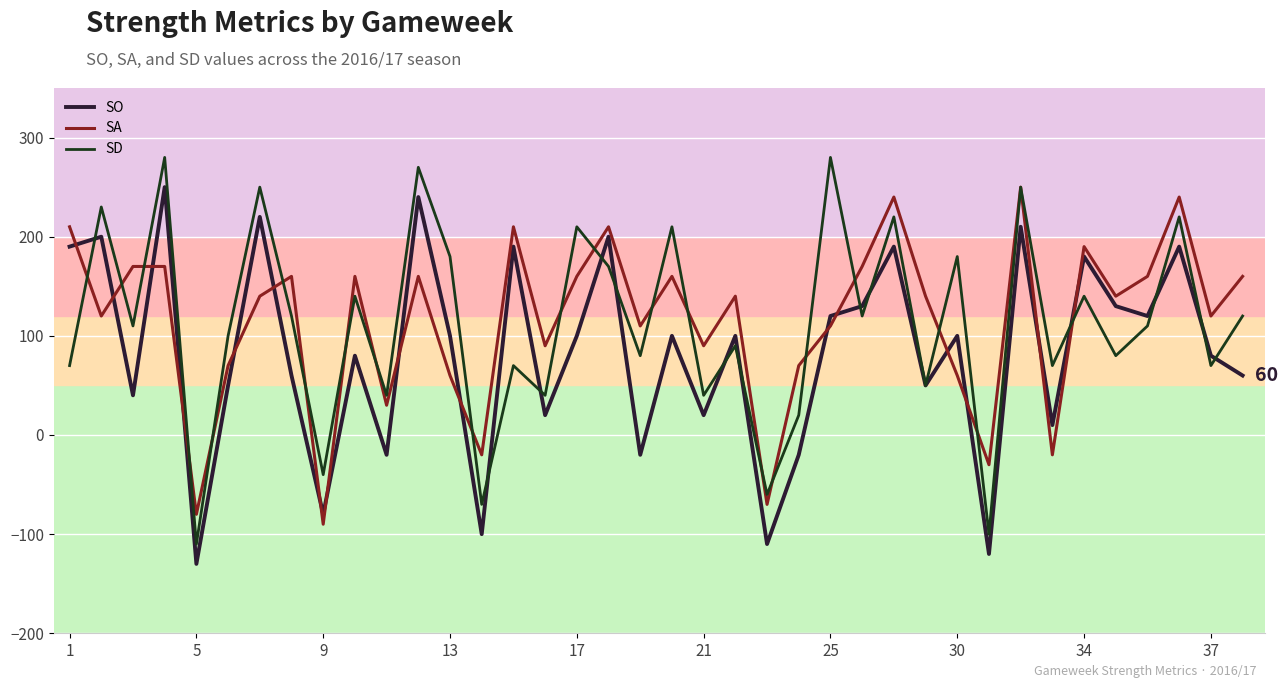

Reading left to right, transcribe all the data shown in this chart.

SO: 190	200	40	250	-130	50	220	60	-80	80	-20	240	100	-100	190	20	100	200	-20	100	20	100	-110	-20	120	130	190	50	100	-120	210	10	180	130	120	190	80	60
SA: 210	120	170	170	-80	70	140	160	-90	160	30	160	60	-20	210	90	160	210	110	160	90	140	-70	70	110	170	240	140	60	-30	250	-20	190	140	160	240	120	160
SD: 70	230	110	280	-110	100	250	120	-40	140	40	270	180	-70	70	40	210	170	80	210	40	90	-60	20	280	120	220	50	180	-100	250	70	140	80	110	220	70	120